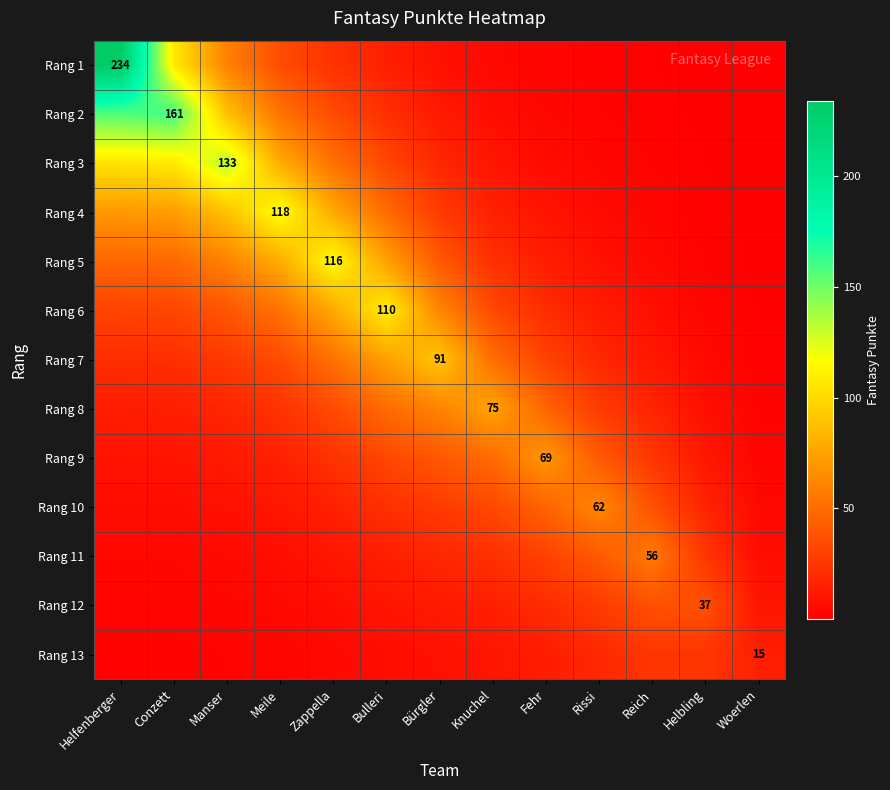

Is it true that Rang 12 equals 46.0 at Rissi?

False